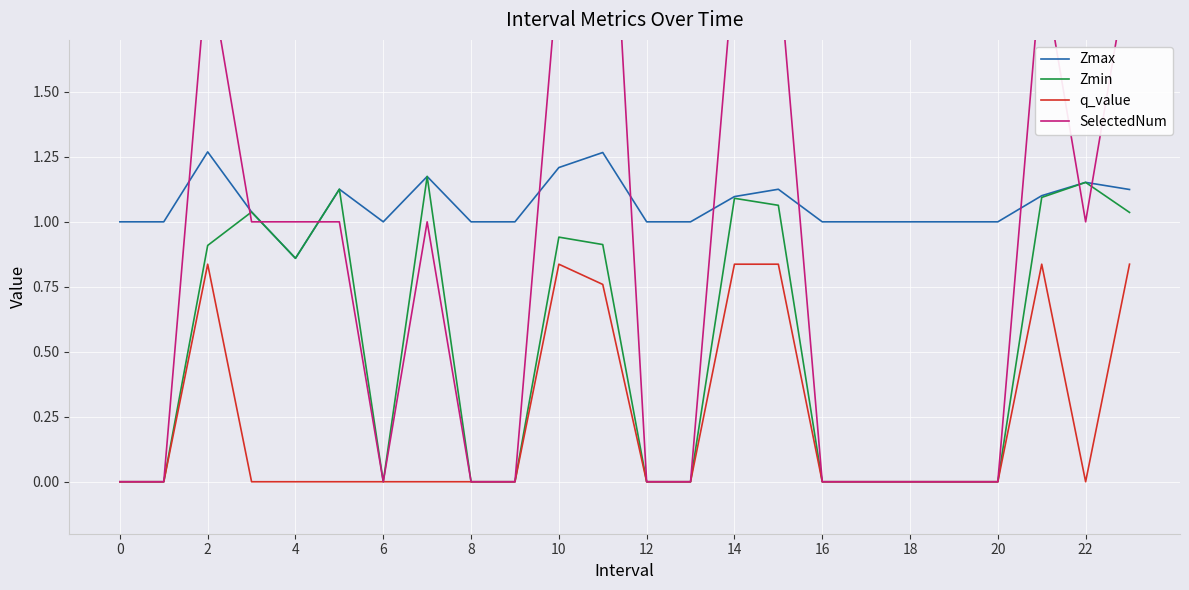

True or false: Zmax and q_value intersect in this chart.

False